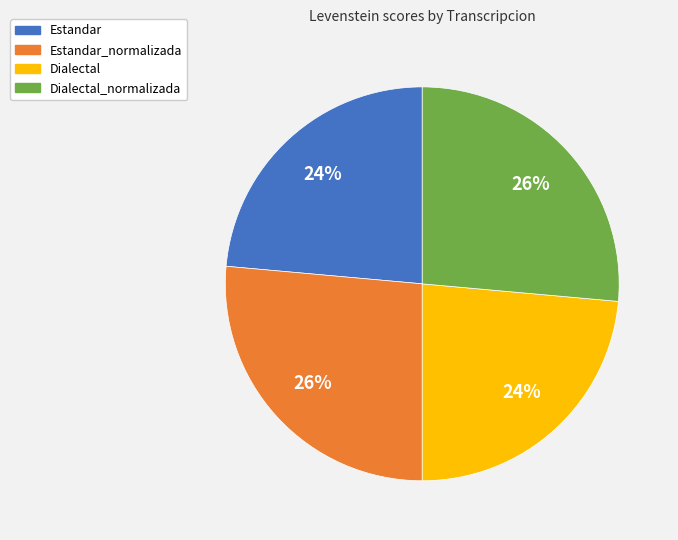

To the nearest percent, what is the average slice percentage?

25%